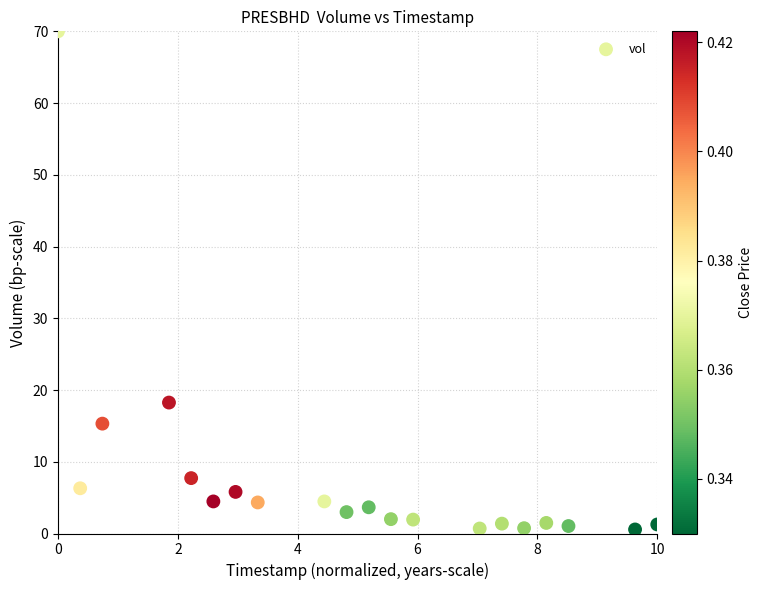

What Y value in the scatter plot is closest to 35?

18.3